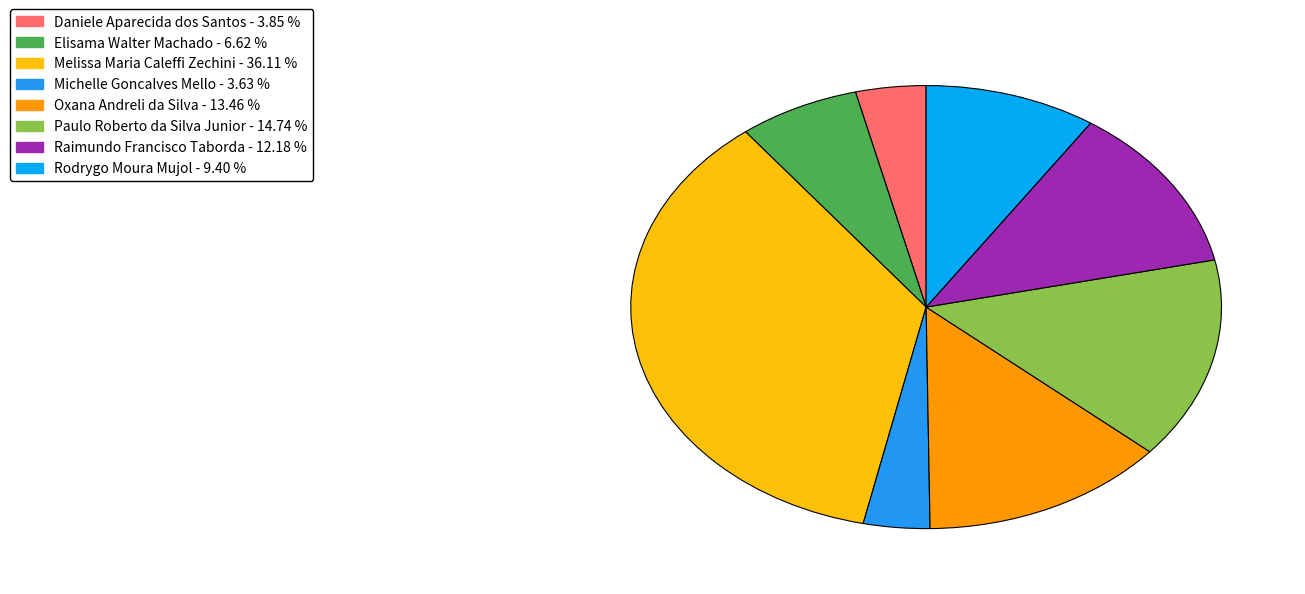

How many slices are in this pie chart?

8